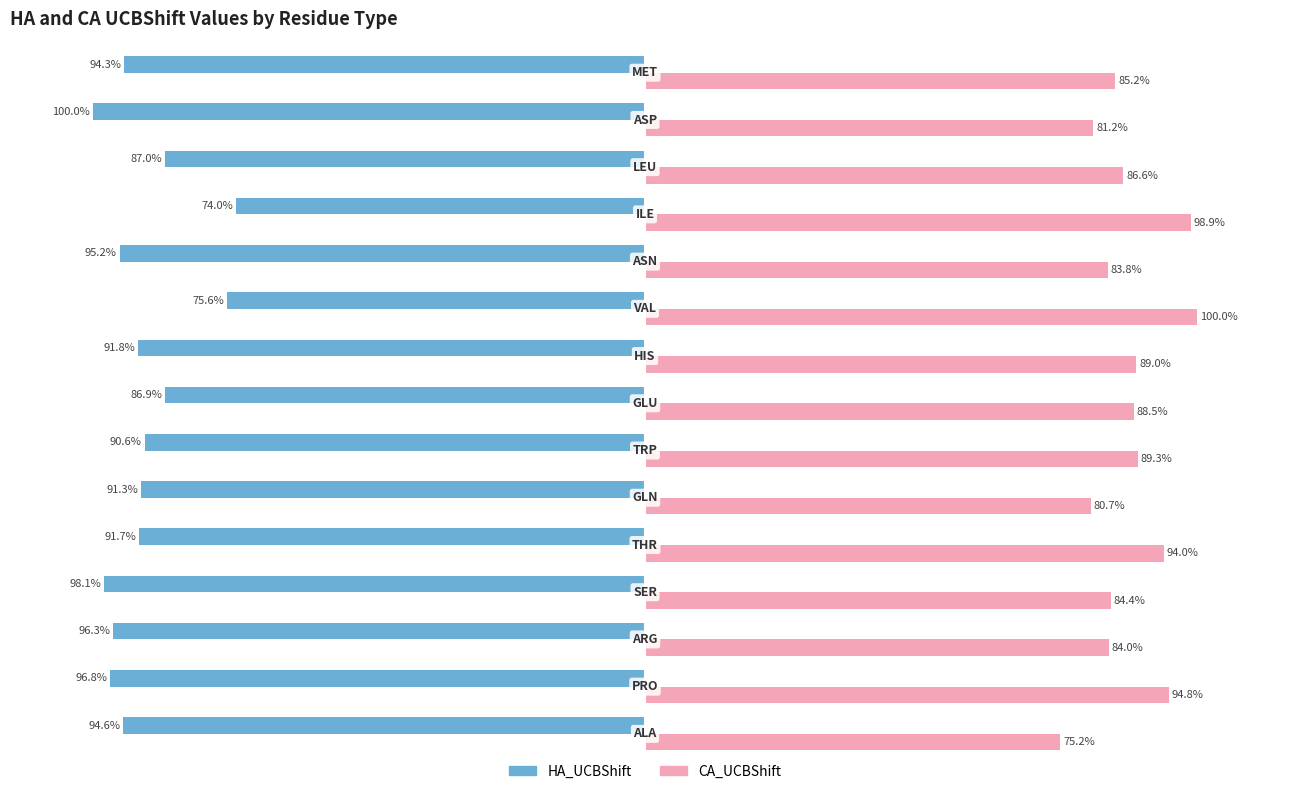

List the series in order of their peak value, lowest first.

HA_UCBShift, CA_UCBShift